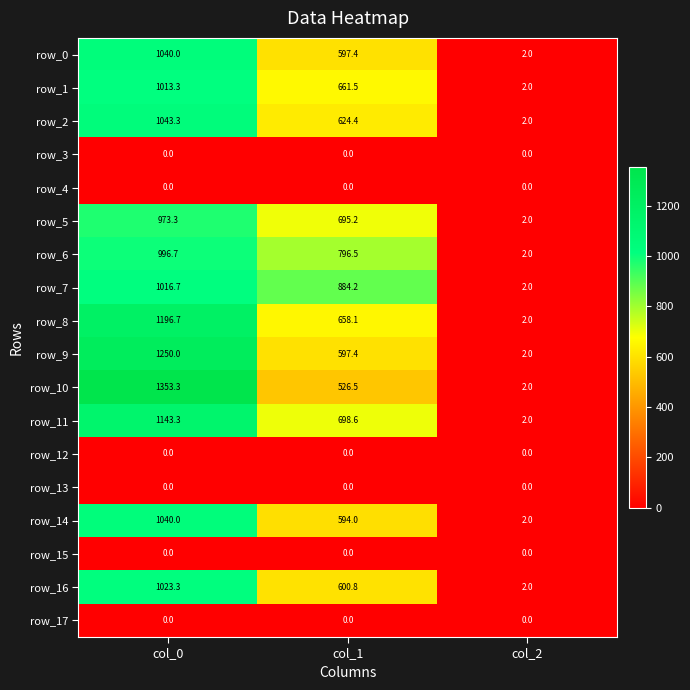

What is the minimum value for row_7?

2.0